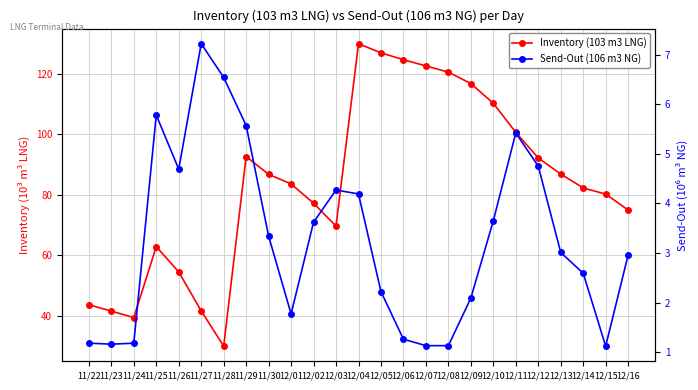

True or false: Send-Out (106 m3 NG) has a value of 1.8 at 12/01.

True